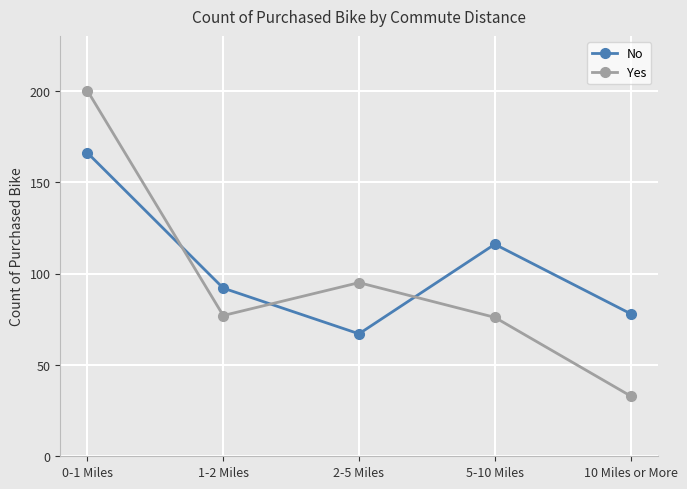

At which category is the sum across all series the highest?

0-1 Miles